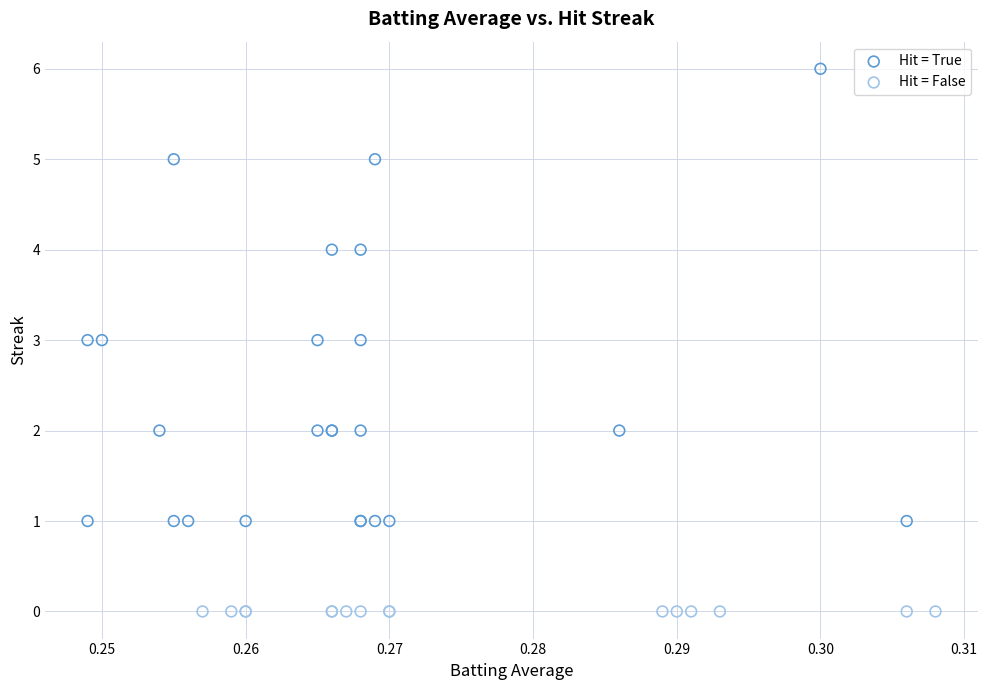

Which series contains the lowest Y value?

Hit = False